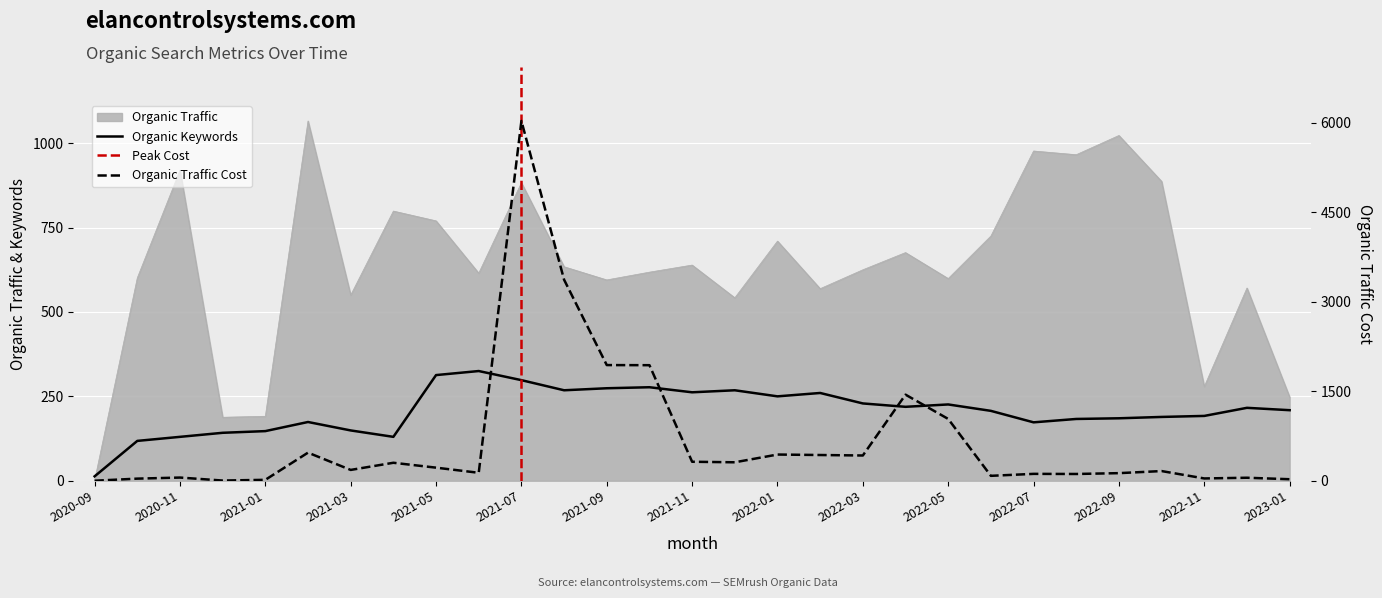

True or false: Organic Traffic Cost has a value of 533 at 2021-04.

False